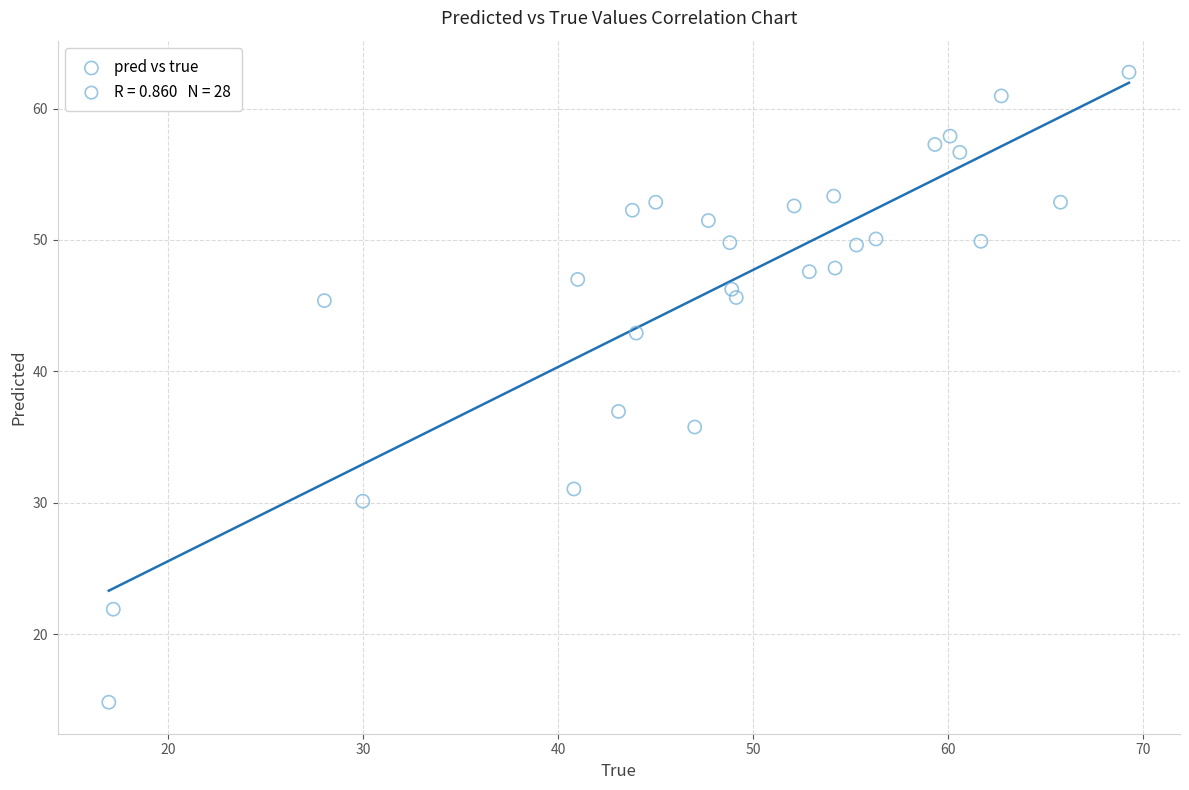

What is the range of Y values (max minus min)?

47.9